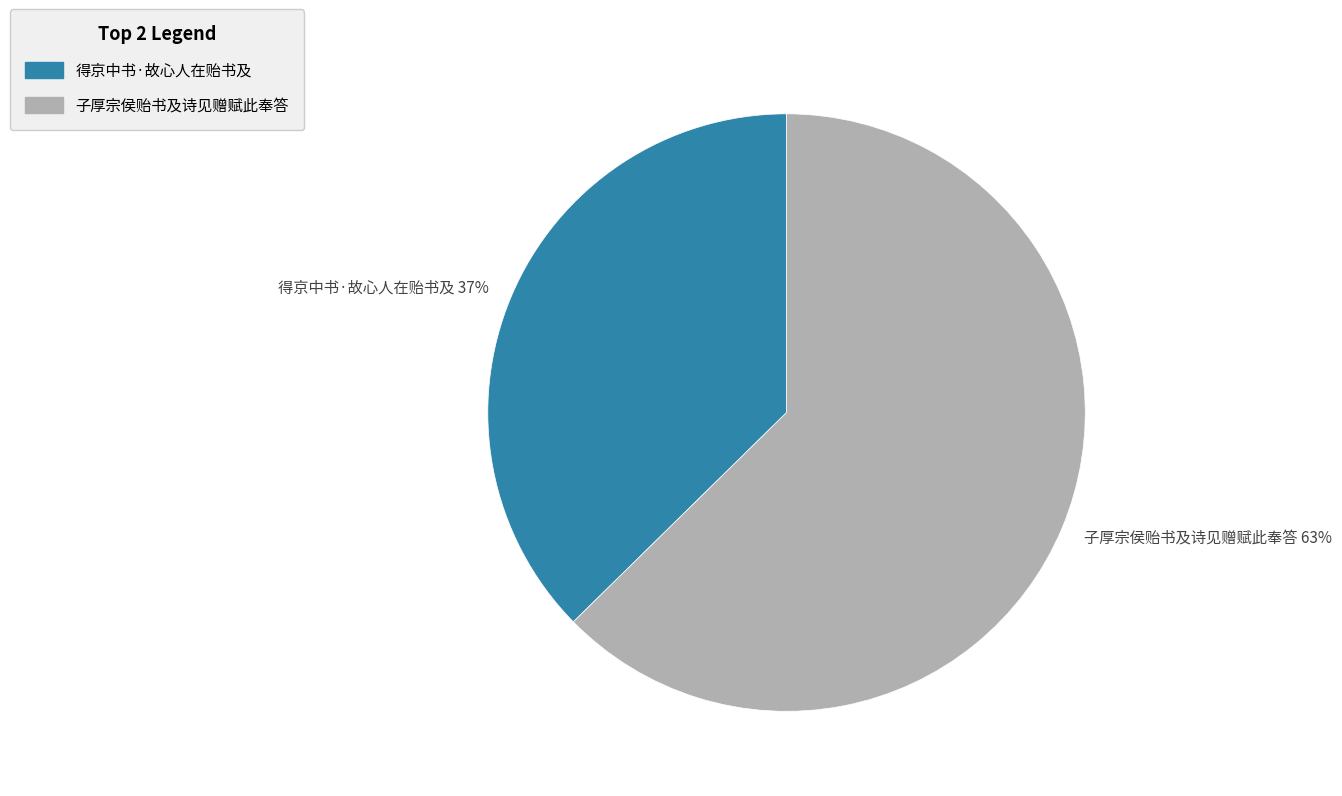

True or false: 得京中书·故心人在贻书及 accounts for 30% of the total.

False